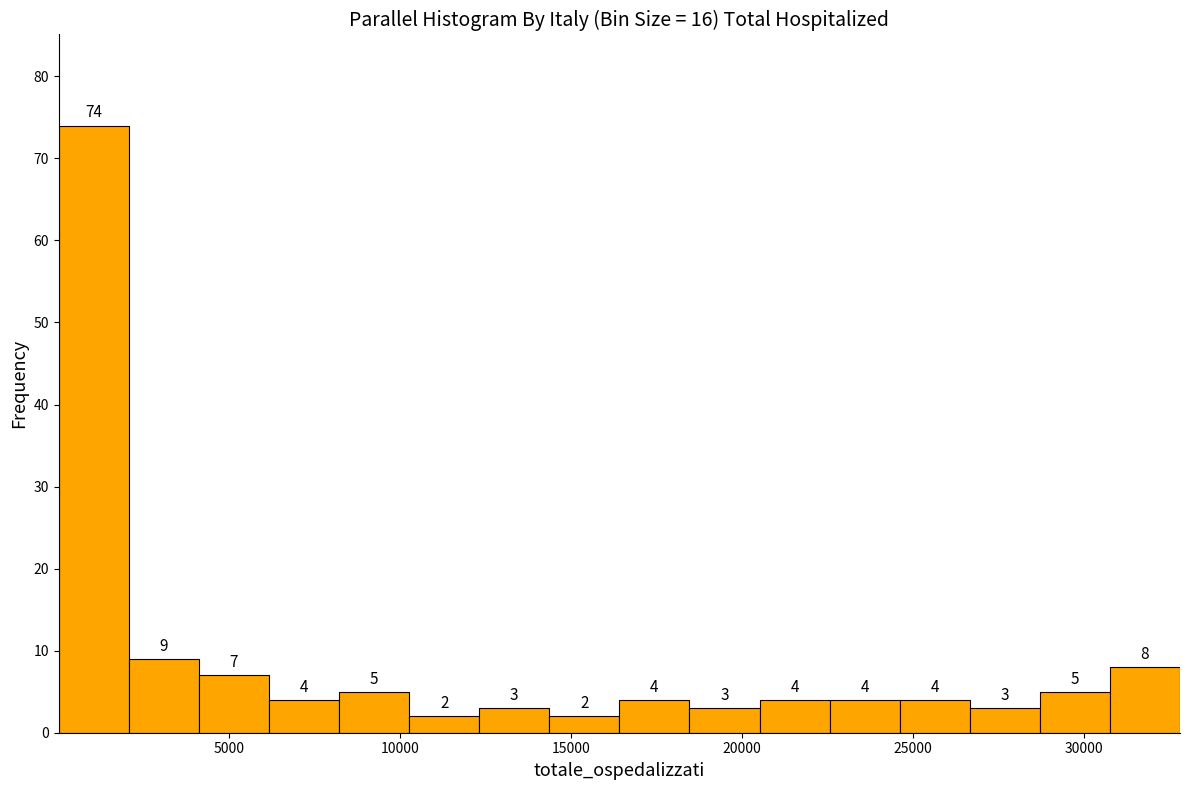

What is the height of the bar covering 31000 to 33000 on the x-axis? The bar edges are not printed on the chart, so give them approximately, as read against the axis.

8